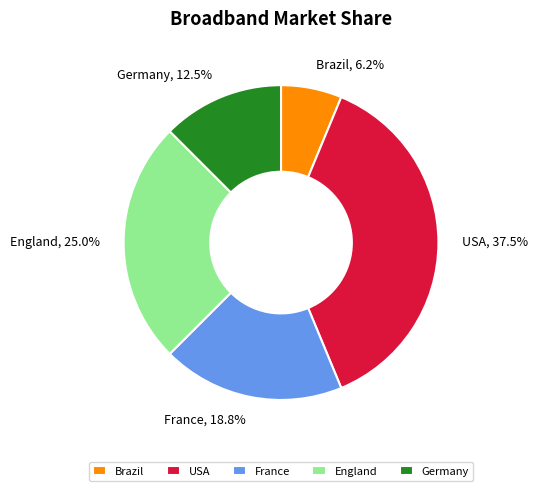

How many slices are in this pie chart?

5